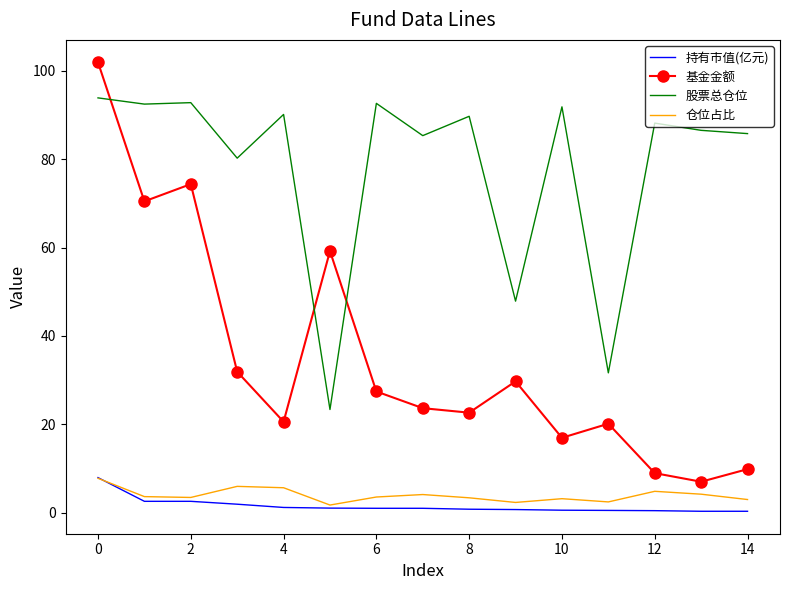

True or false: 基金金额 and 仓位占比 cross at least once.

False